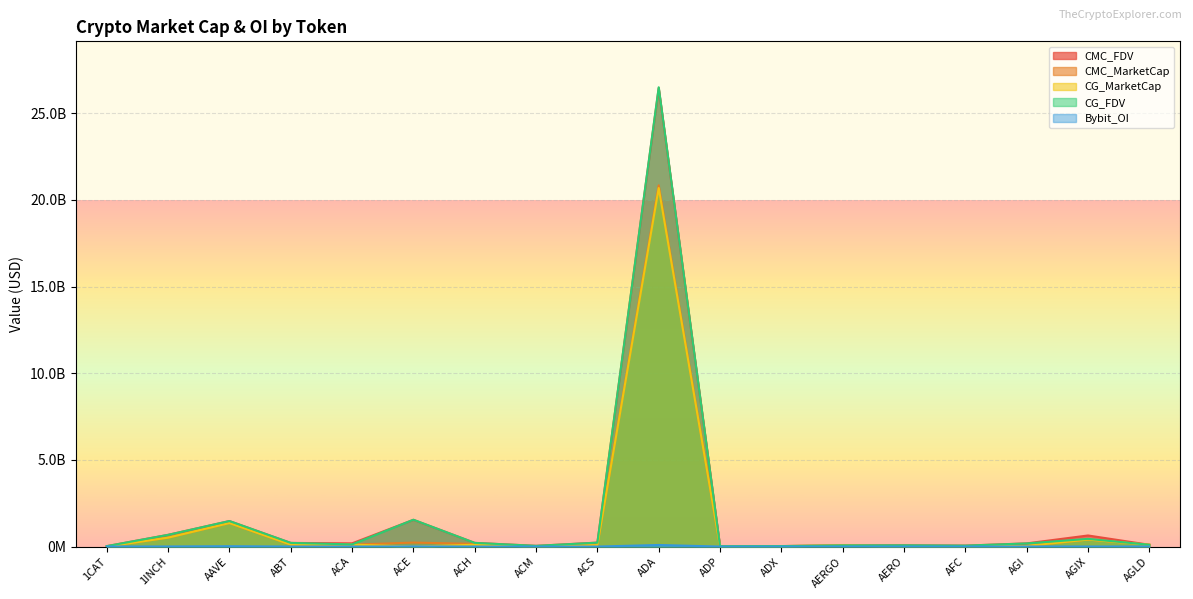

What is the difference between the maximum and minimum values in the CMC_MarketCap series?

20844095263.7